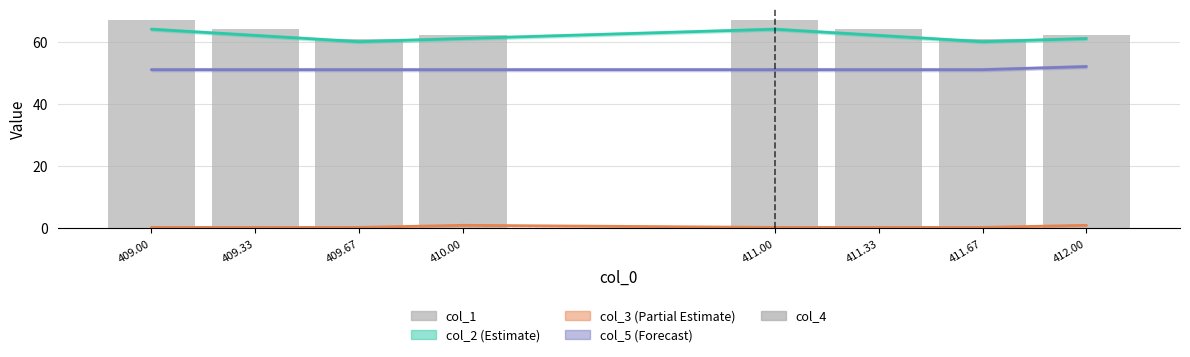

What is the label of the 6th bar from the left?

411.33